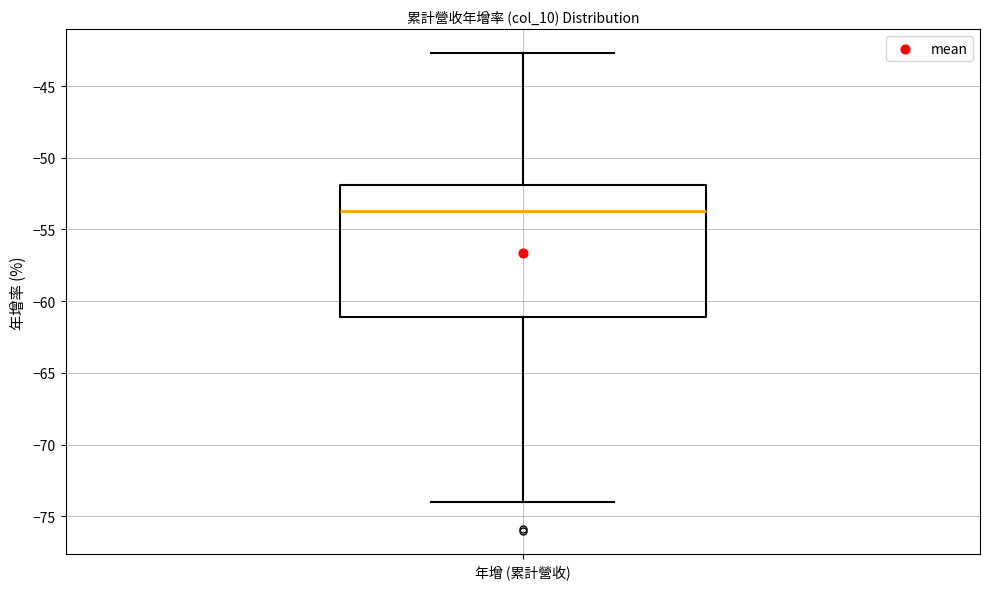

Where is the upper edge of the box for 年增 (累計營收) on the y-axis? The values are not printed on the chart, so give them approximately, as read against the axis.

-52.0